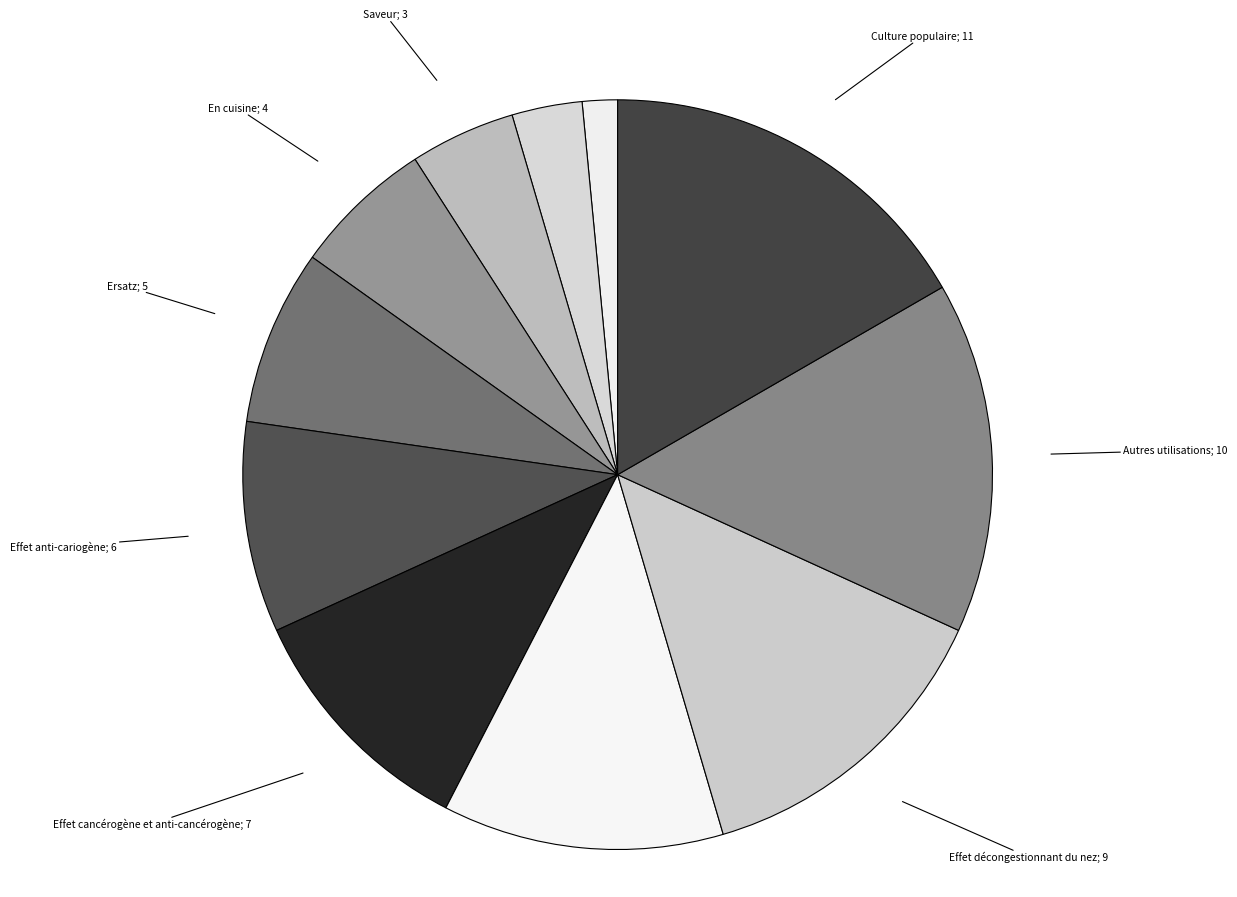

What is the smallest slice in the pie chart?

Dénominations usuelles